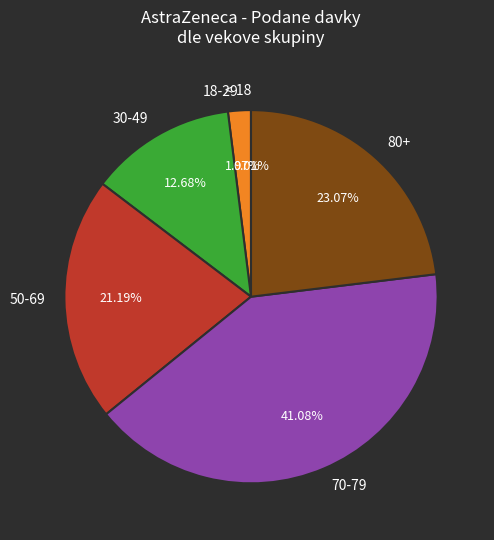

To the nearest percent, what is the combined percentage of 30-49 and 80+?

36%